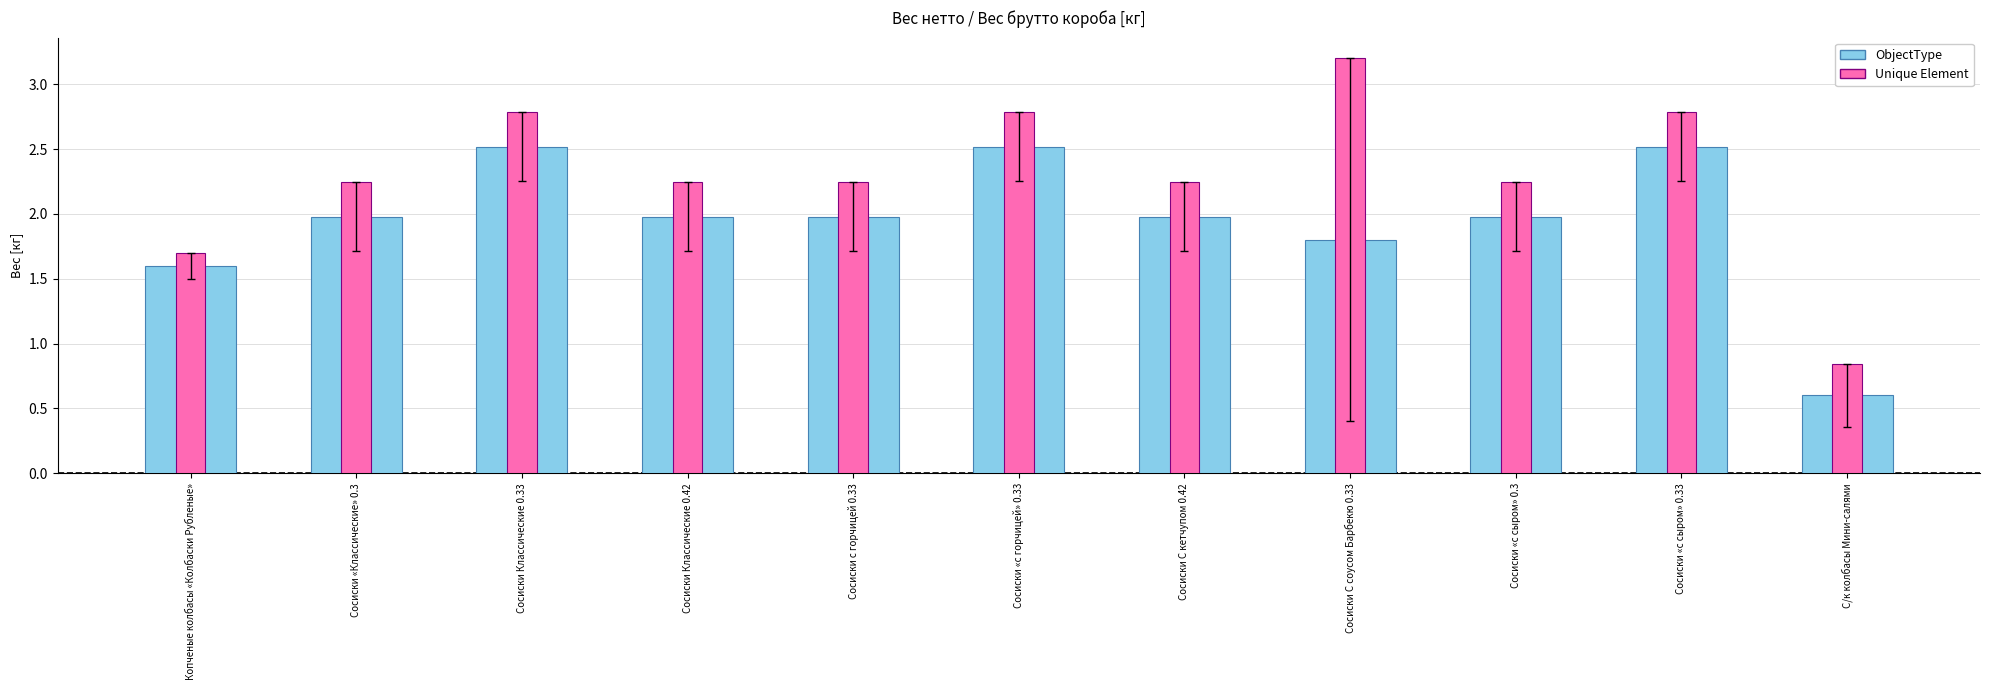

Count the number of data series in this chart.

2